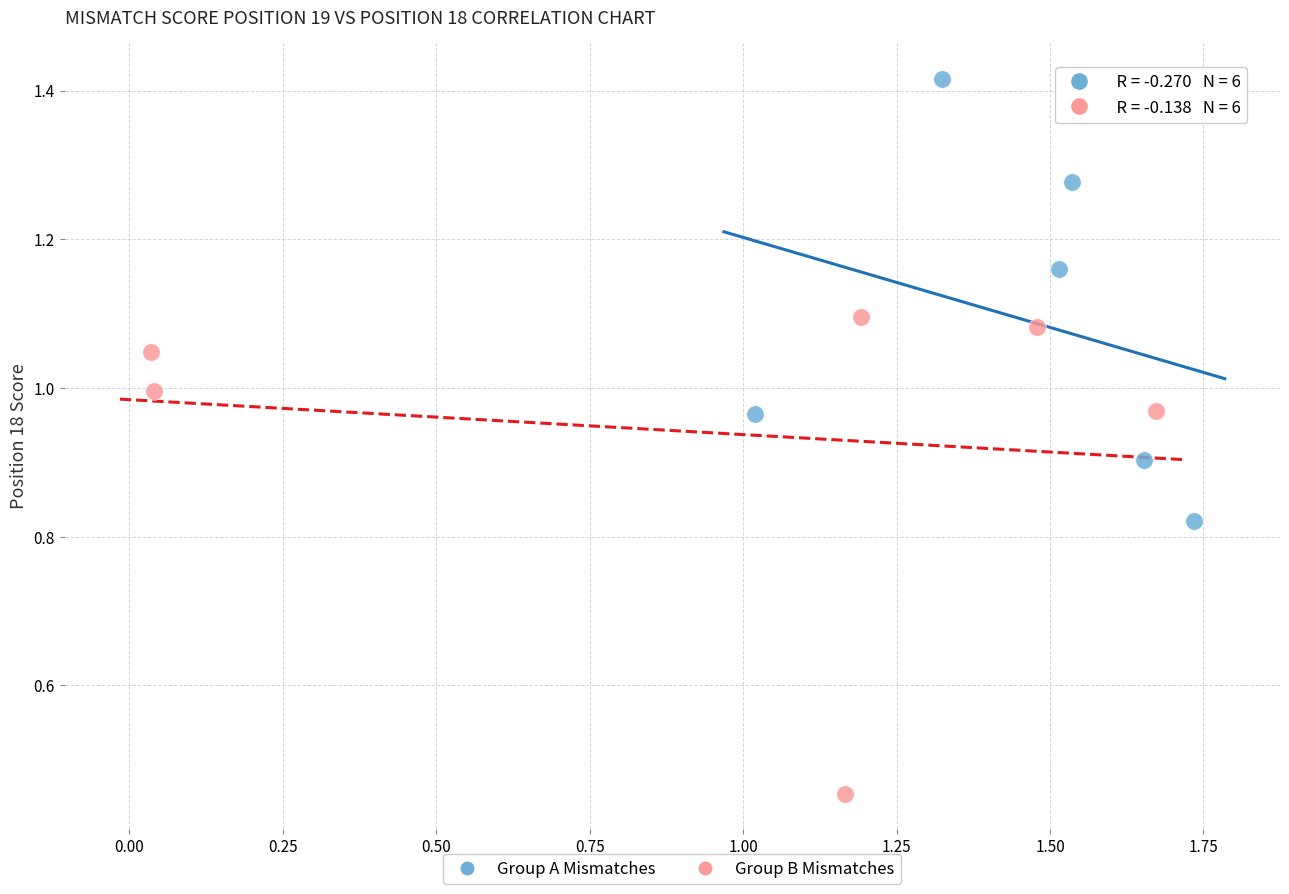

What are all the series names shown in the legend?

Group A Mismatches, Group B Mismatches